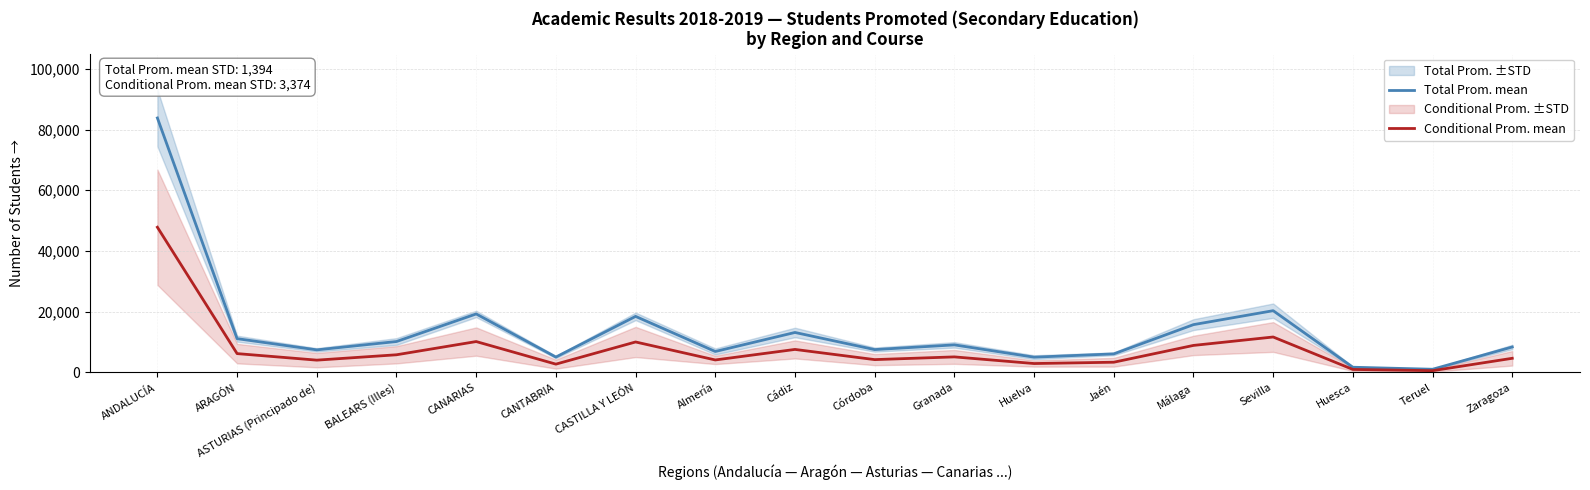

At how many categories does at least one series exceed 16144?

4